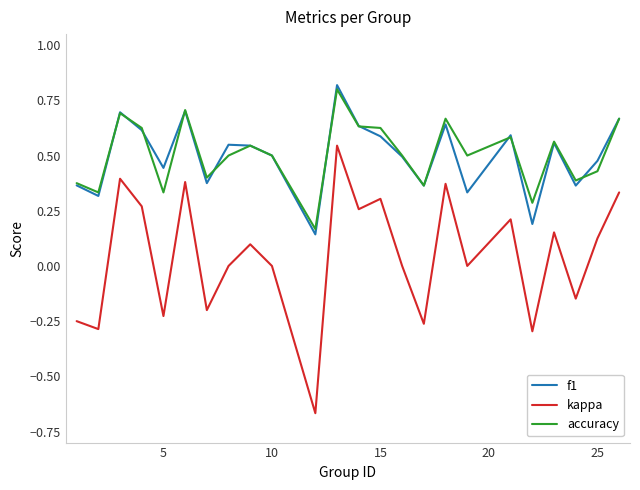

Does the chart display data point markers on the line(s)?

No